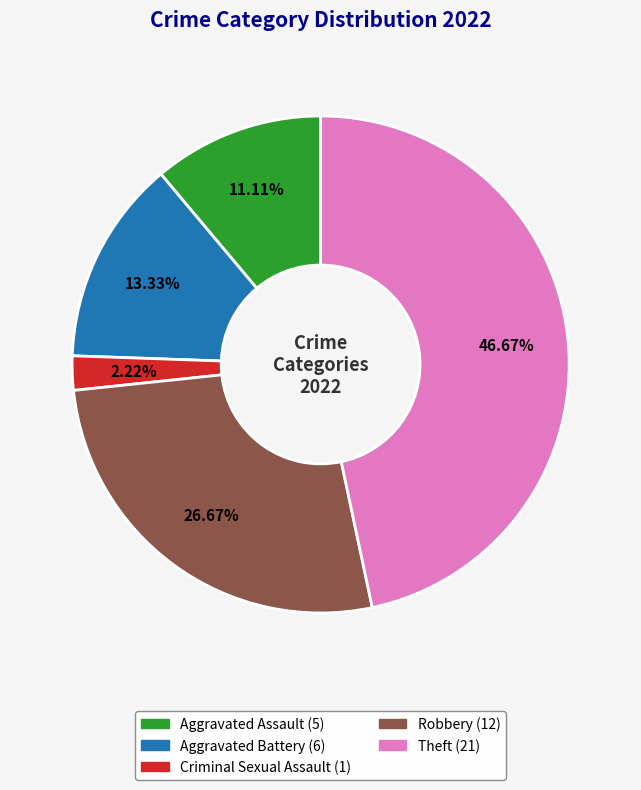

How many segments does this pie chart have?

5